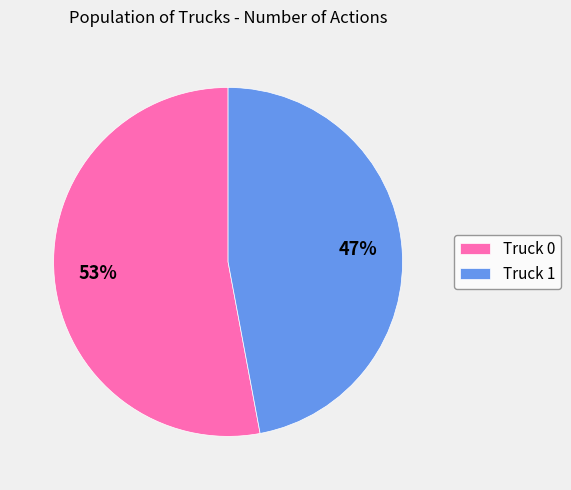

To the nearest percent, what portion does Truck 0 represent?

53%